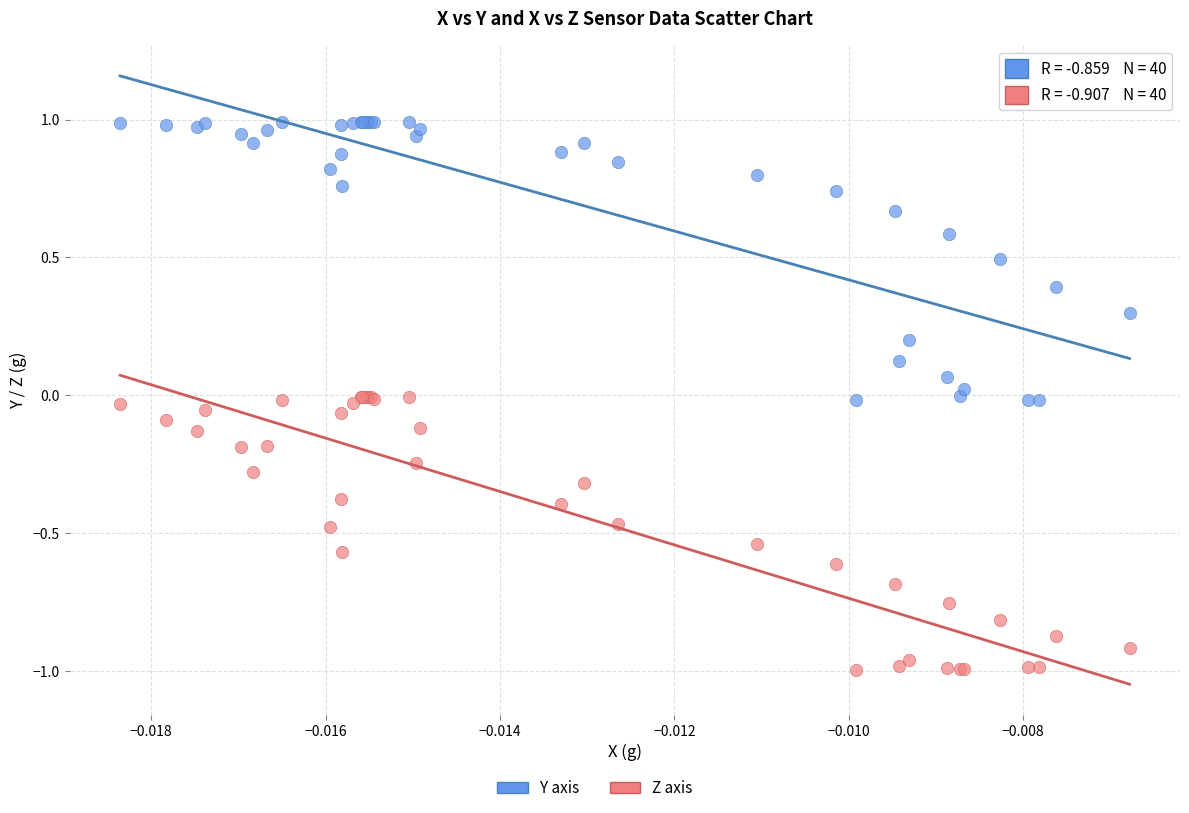

Which series contains the highest Y value?

Y axis